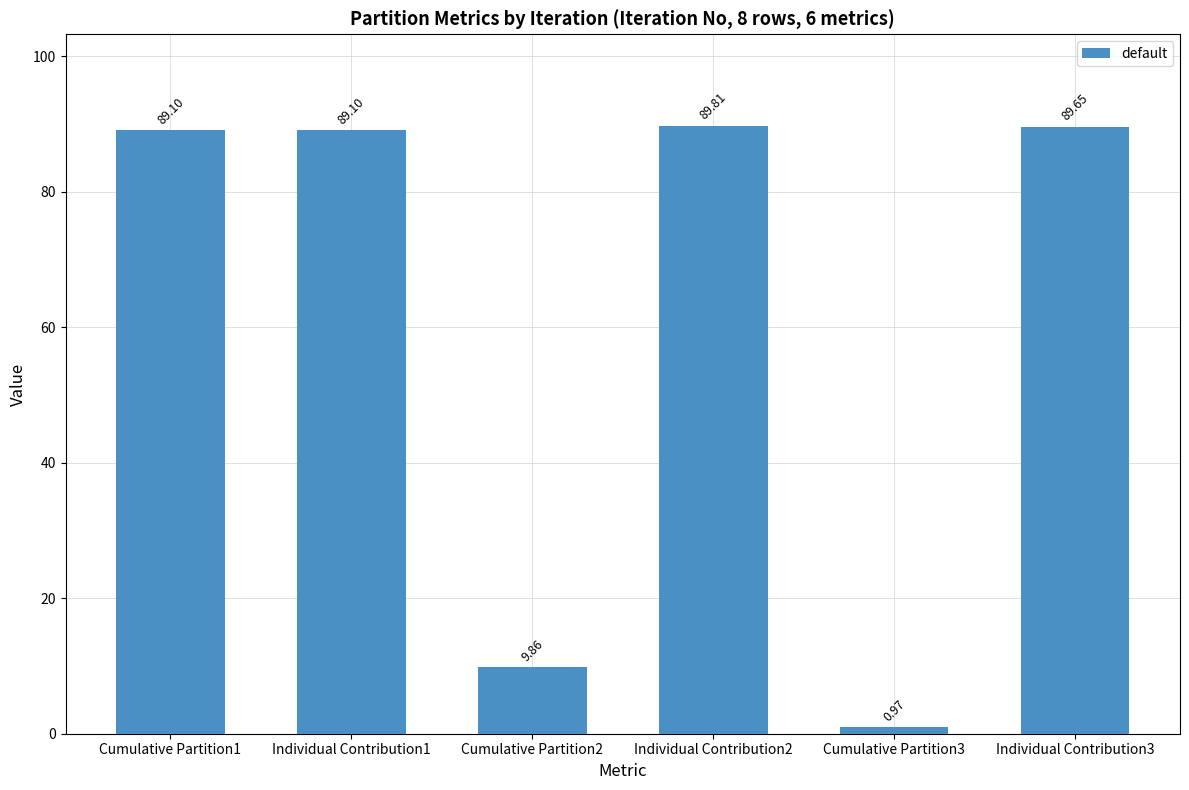

What is the change in value from Cumulative Partition1 to Cumulative Partition3?

-88.1